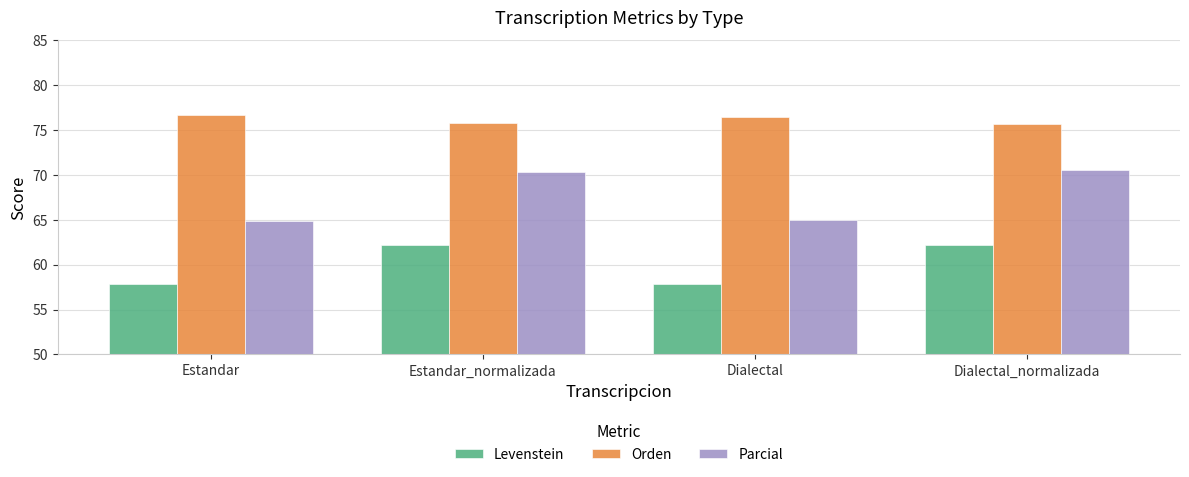

At how many categories does at least one series exceed 57?

4